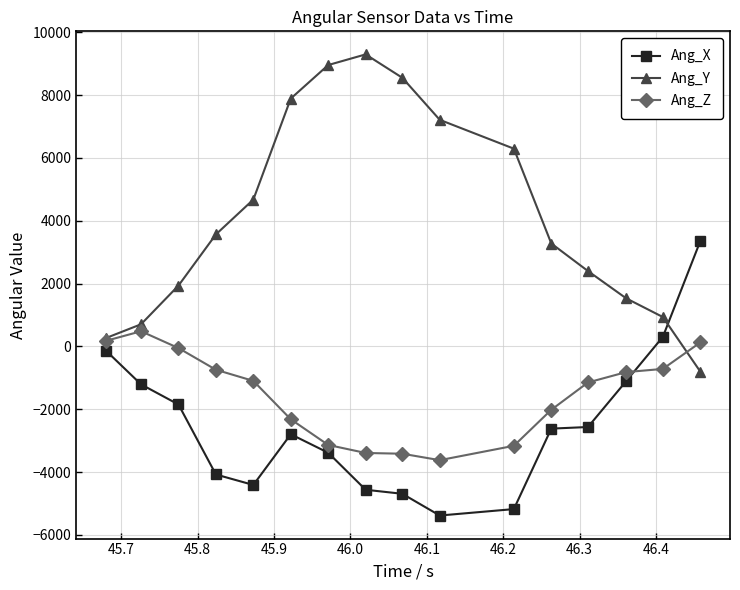

What are all the series names shown in the legend?

Ang_X, Ang_Y, Ang_Z